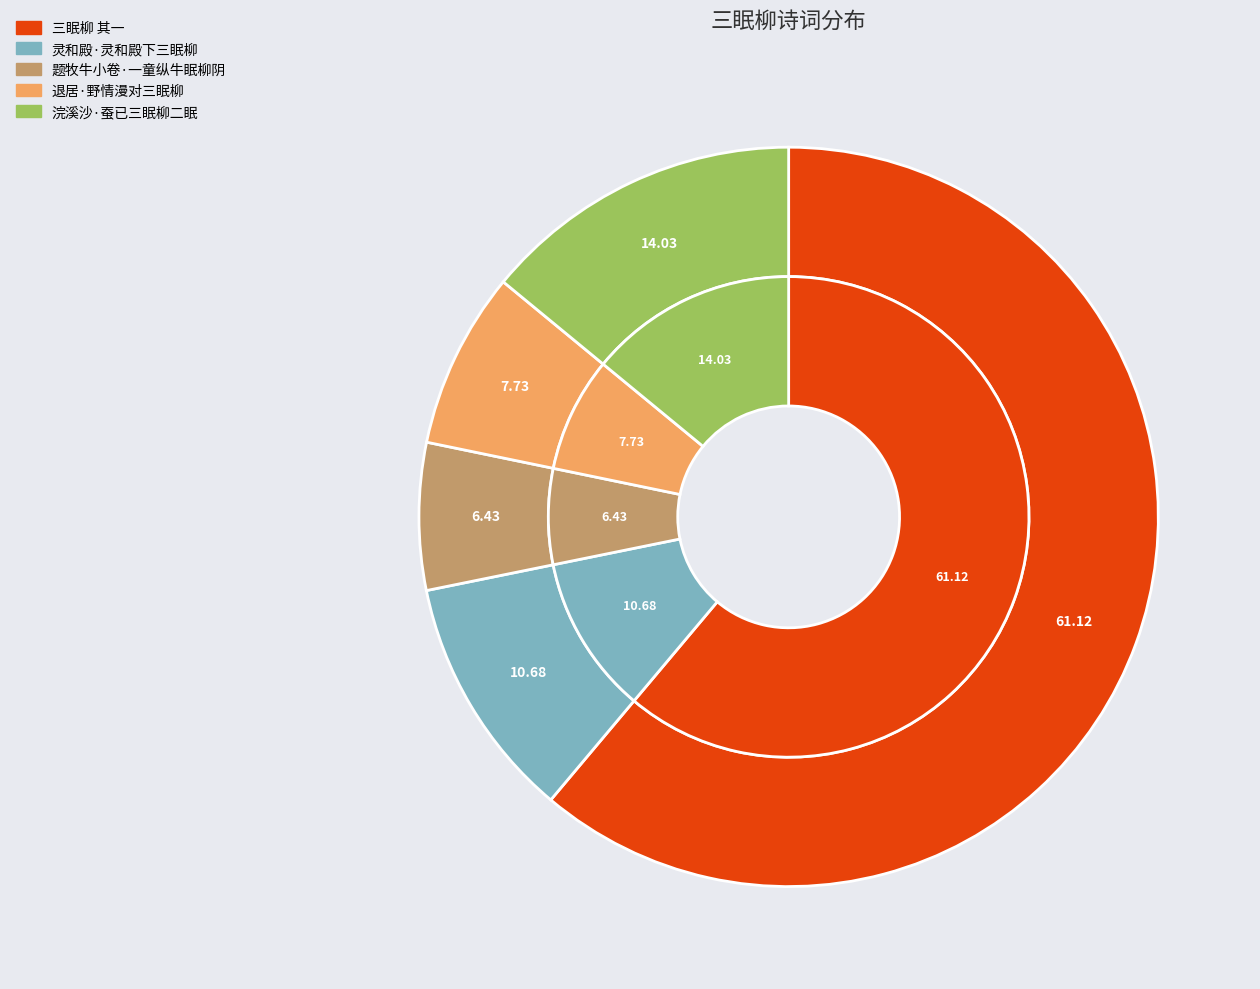

To the nearest percent, what portion does 题牧牛小卷·一童纵牛眠柳阴 represent?

6%